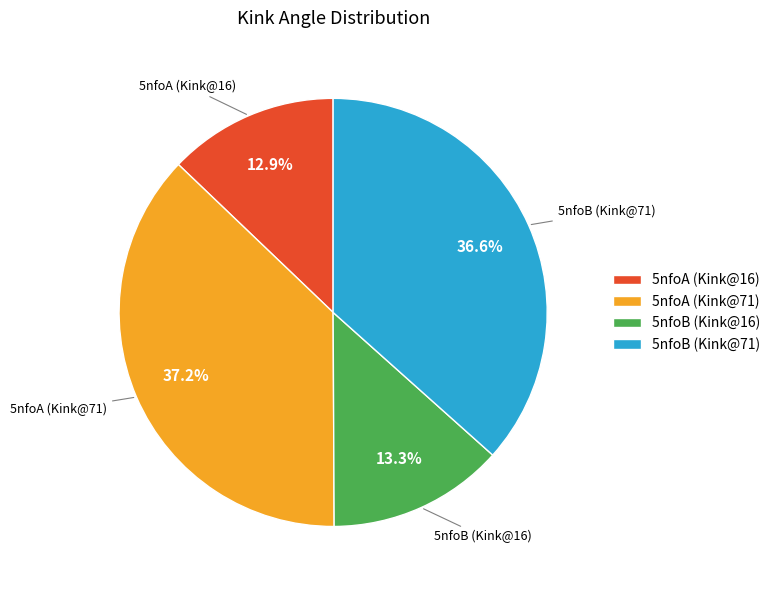

What percentage is the 5nfoB (Kink@16) slice, to the nearest percent?

13%